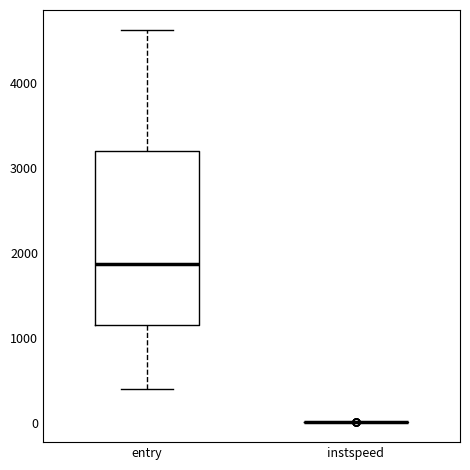

Reading left to right, read every box against the y-axis: the position of its median line, the range the box covers, and the ends of its whiskers. The values are not printed on the chart, so give them approximately, as read against the axis.

entry: median 1900, box 1200 to 3200, whiskers 400 to 4600
instspeed: box collapsed to a line at 0, whiskers 0 to 0